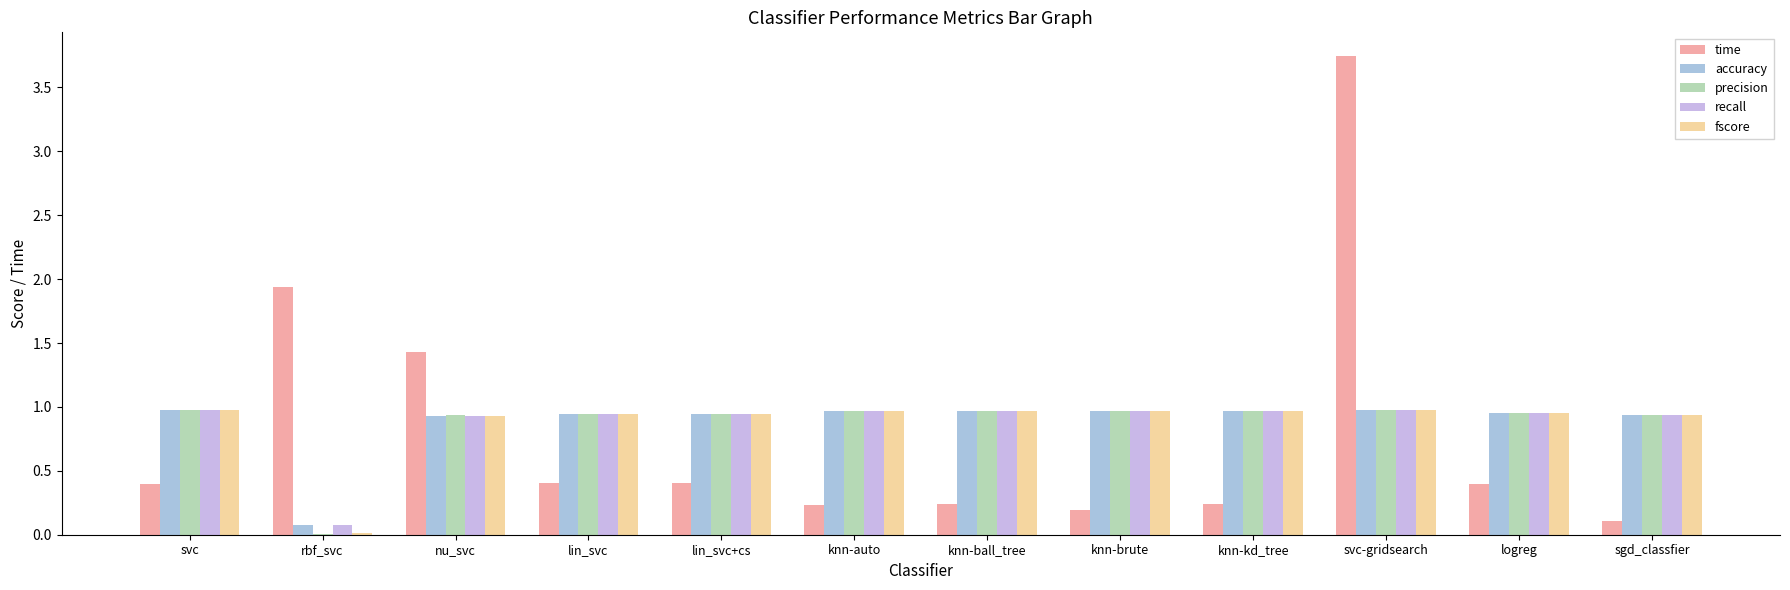

Which series has the widest spread of values?

time